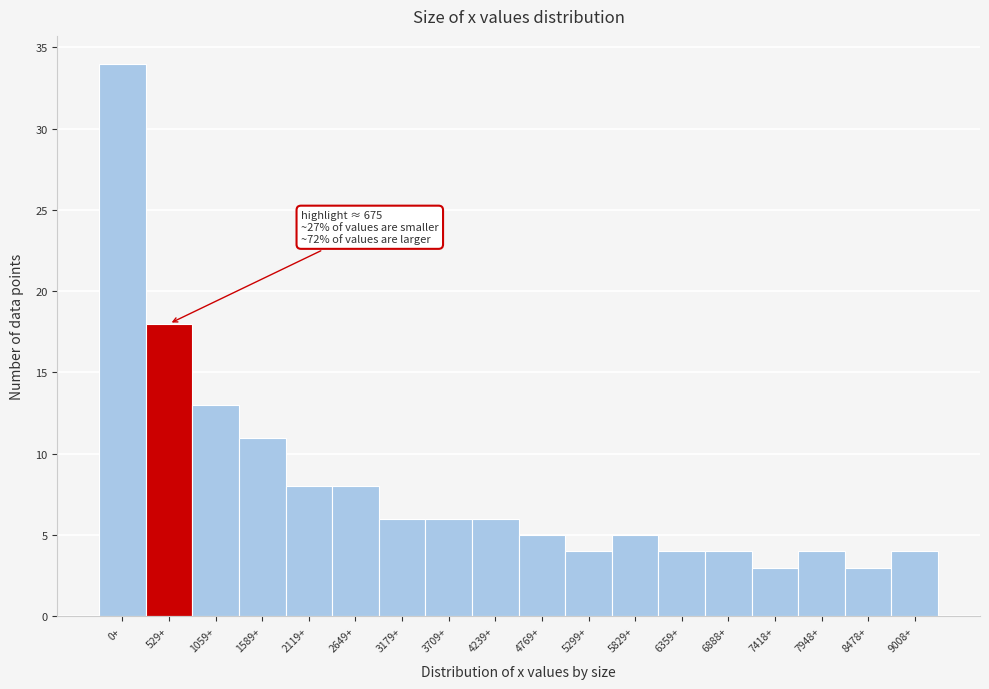

Reading right to left, list all the values displayed in this chart.

4	3	4	3	4	4	5	4	5	6	6	6	8	8	11	13	18	34